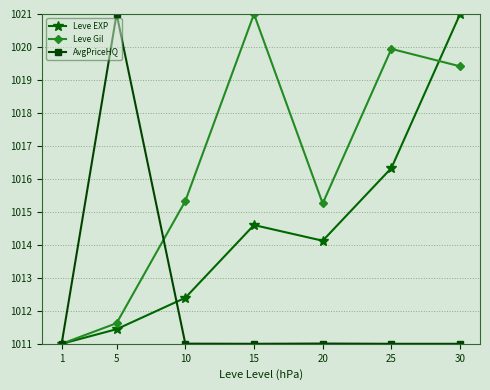

Which category has the highest value in the Leve Gil series?

15